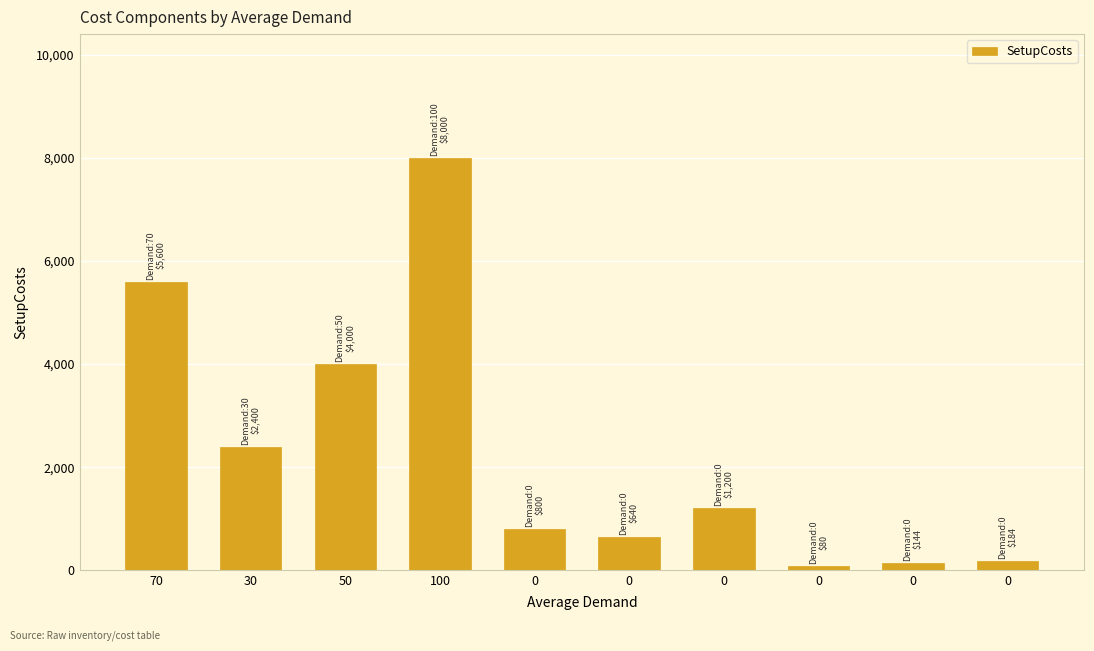

Which category has the highest value across all series?

100